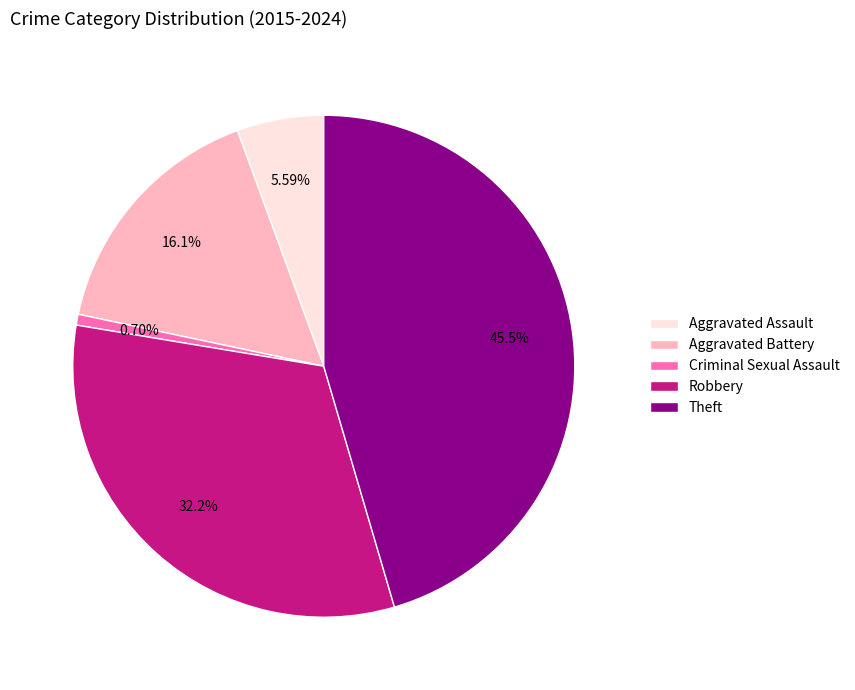

What portion of the pie excludes Theft?

54.5%